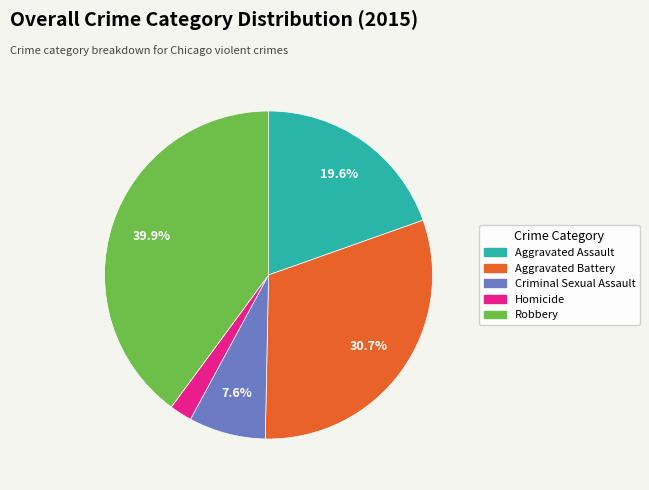

Which category has the biggest portion of the pie?

Robbery